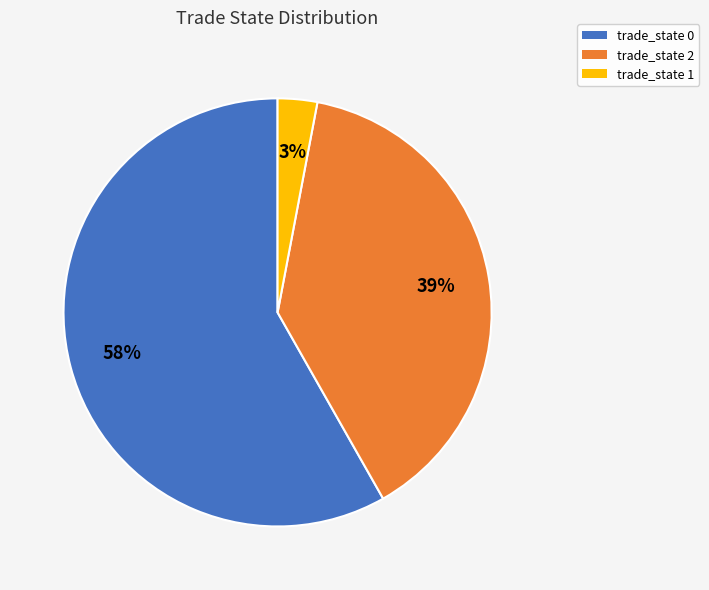

To the nearest percent, what is the average slice percentage?

33%